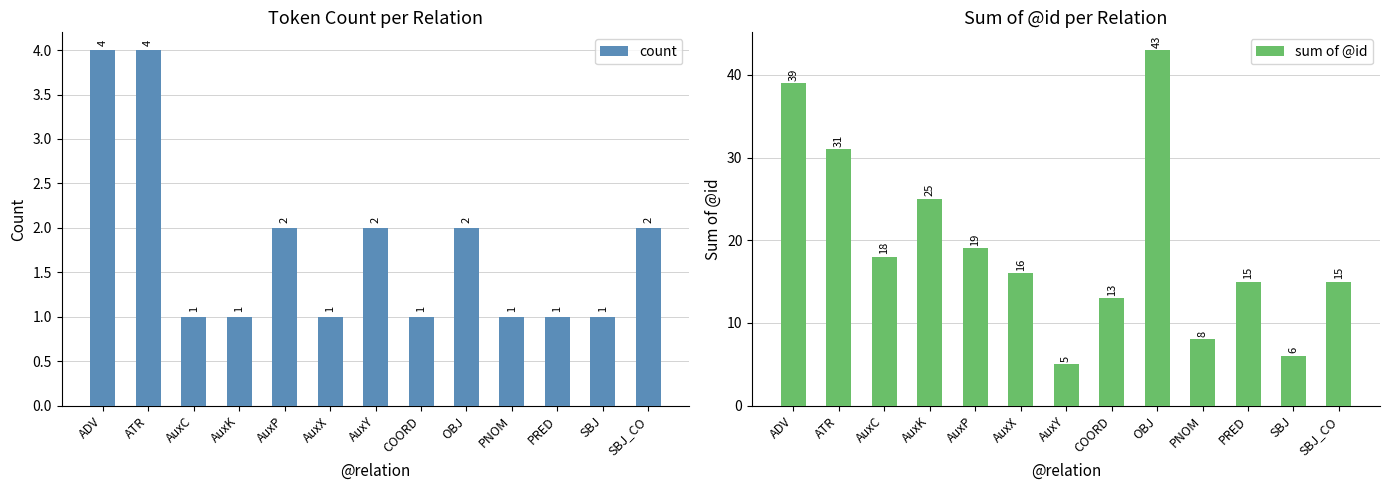

Reading left to right, what are all the values shown in this chart?

count: 4	4	1	1	2	1	2	1	2	1	1	1	2
sum of @id: 39	31	18	25	19	16	5	13	43	8	15	6	15